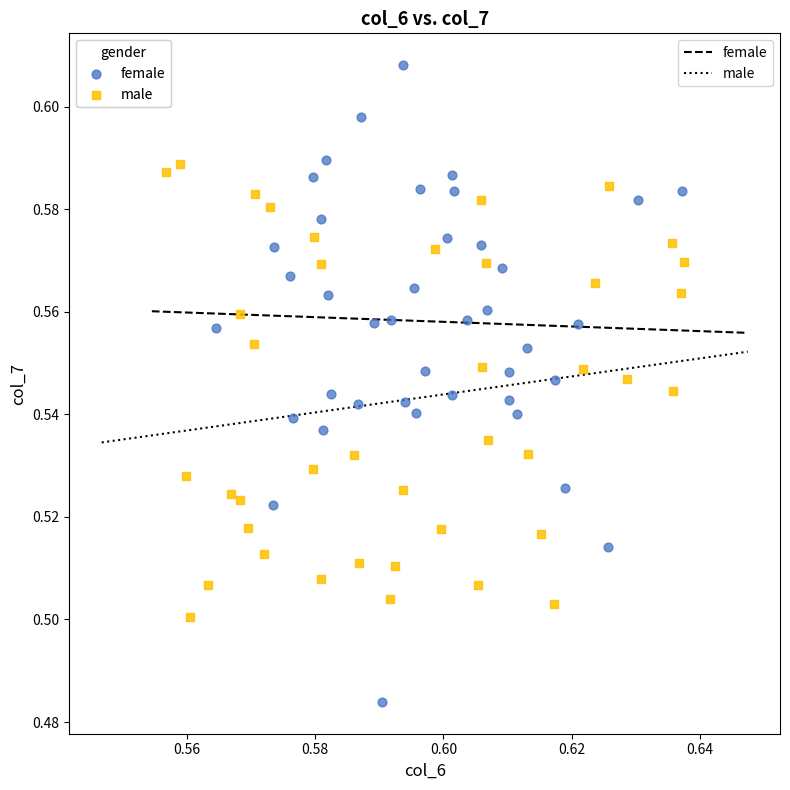

Which series contains the highest Y value?

female